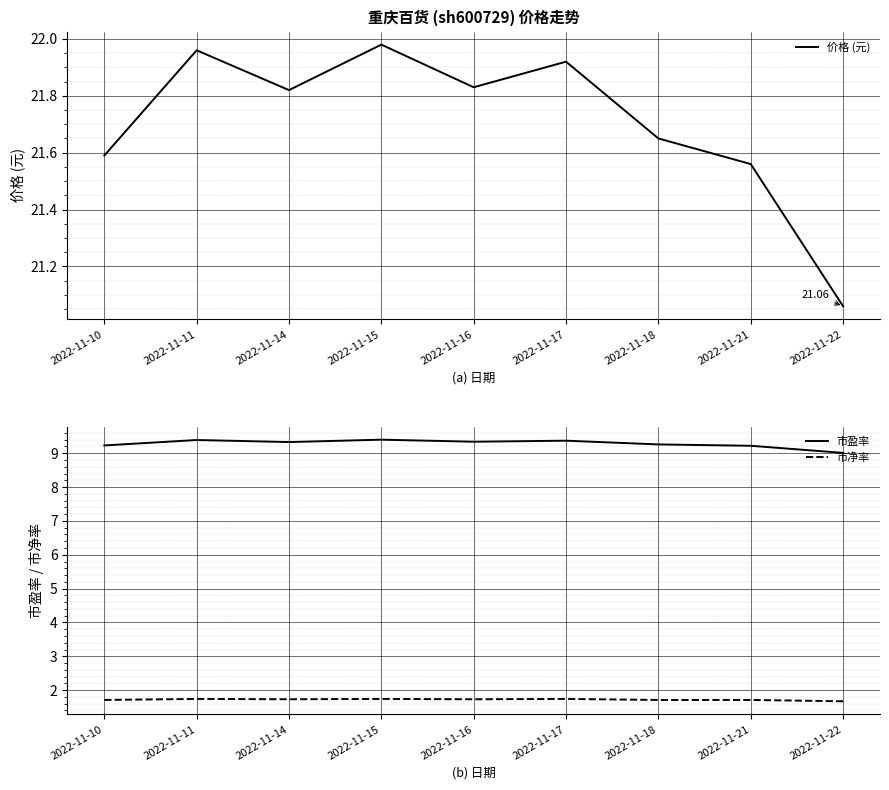

What is the average value of the 市净率 series?

1.7